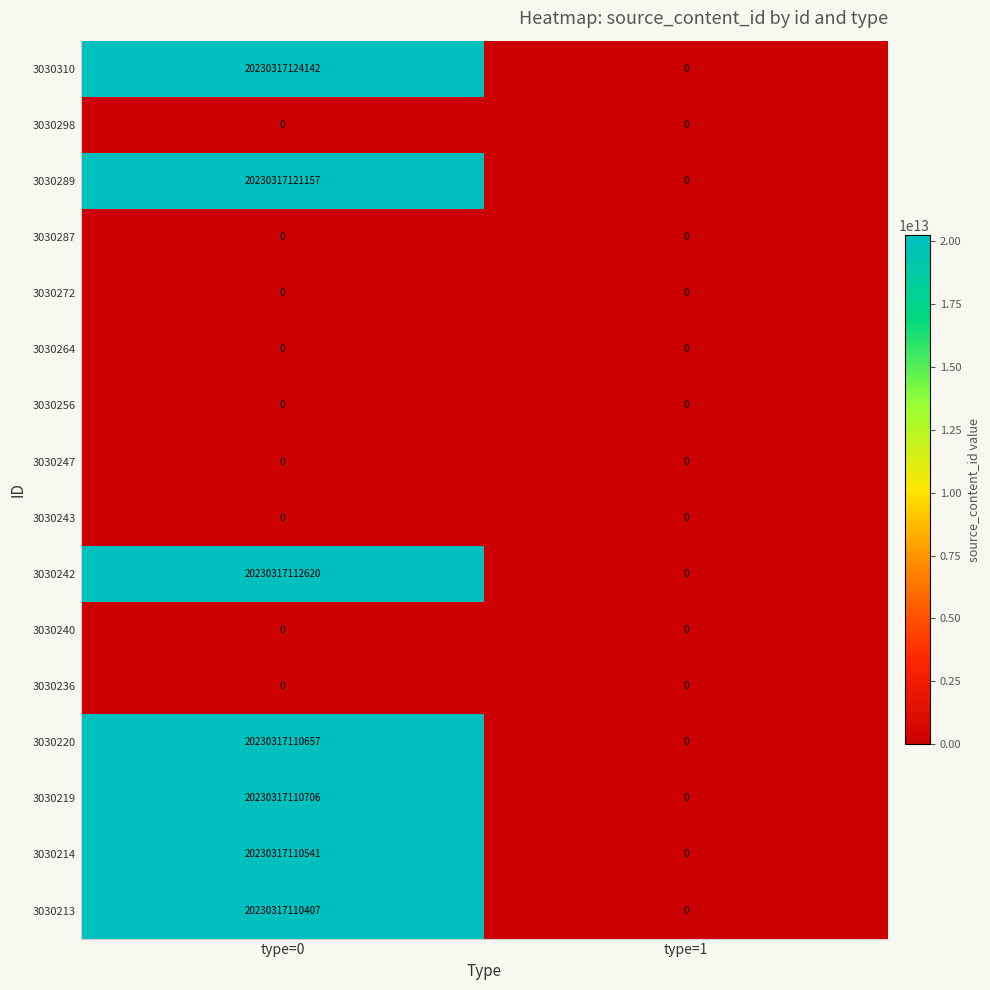

At which category does the chart reach its peak across all series?

type=0